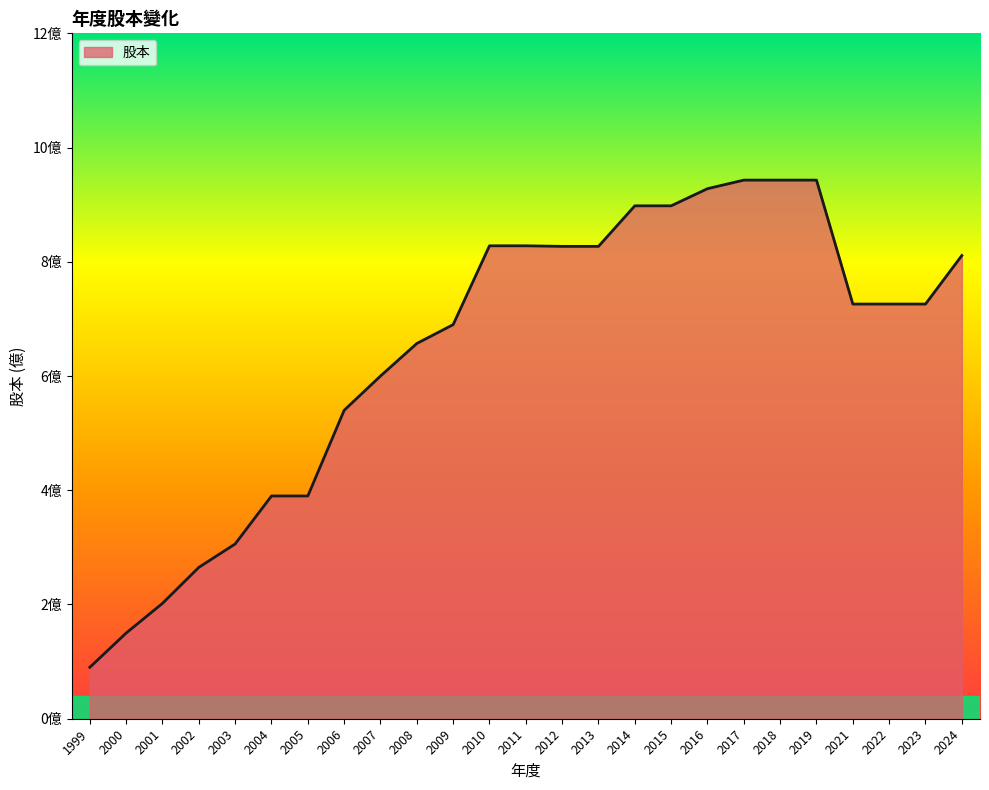

Does the chart have visible grid lines?

No